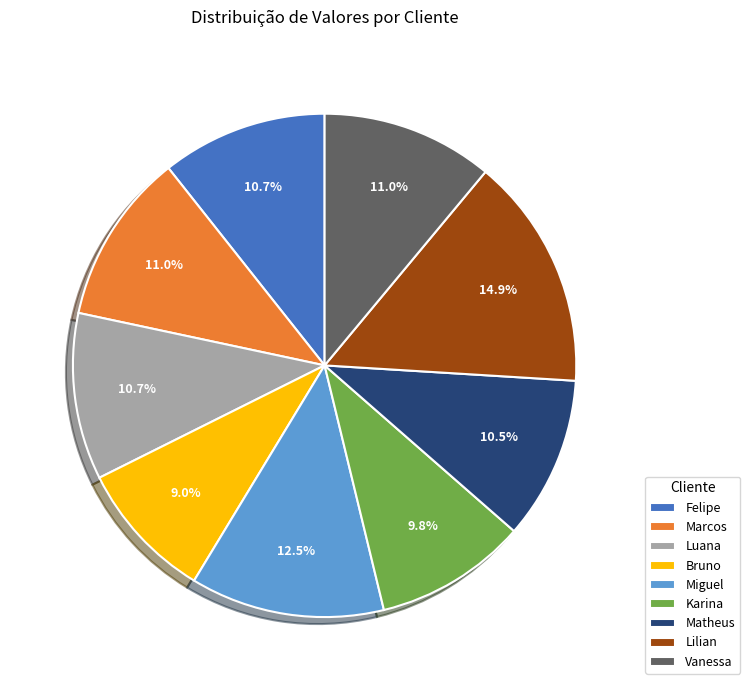

What portion of the pie excludes Miguel?

87.5%